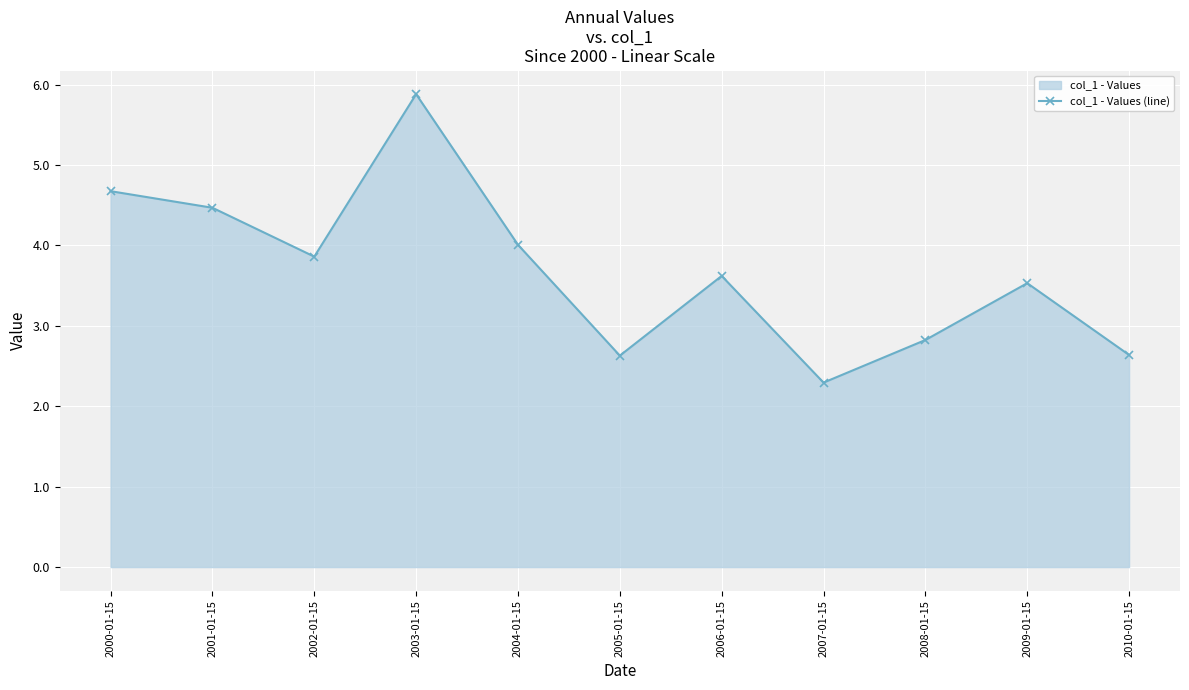

List the labels in order of value, smallest first.

2007-01-15, 2005-01-15, 2010-01-15, 2008-01-15, 2009-01-15, 2006-01-15, 2002-01-15, 2004-01-15, 2001-01-15, 2000-01-15, 2003-01-15